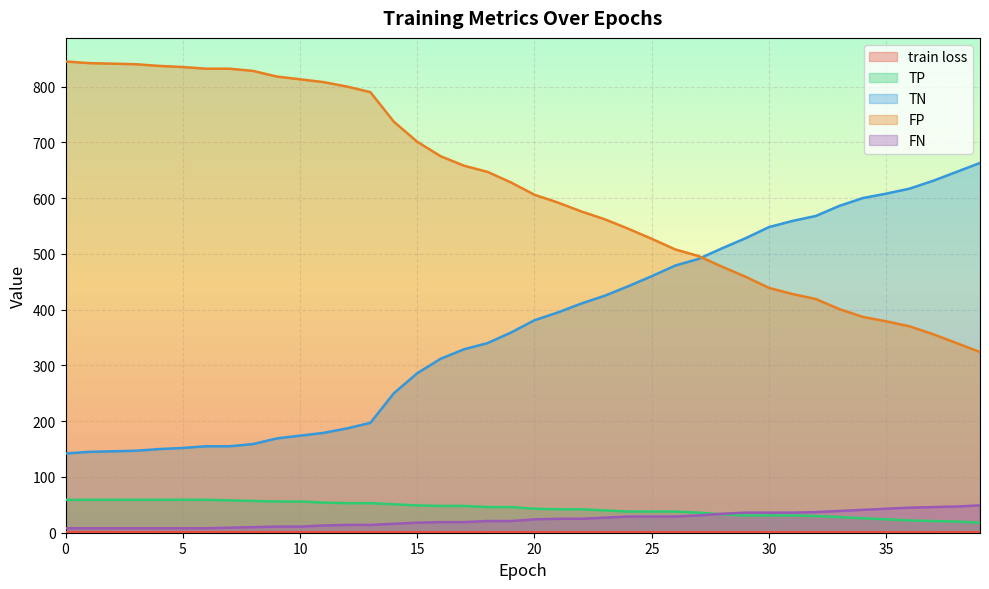

How many lines are shown in the chart?

5